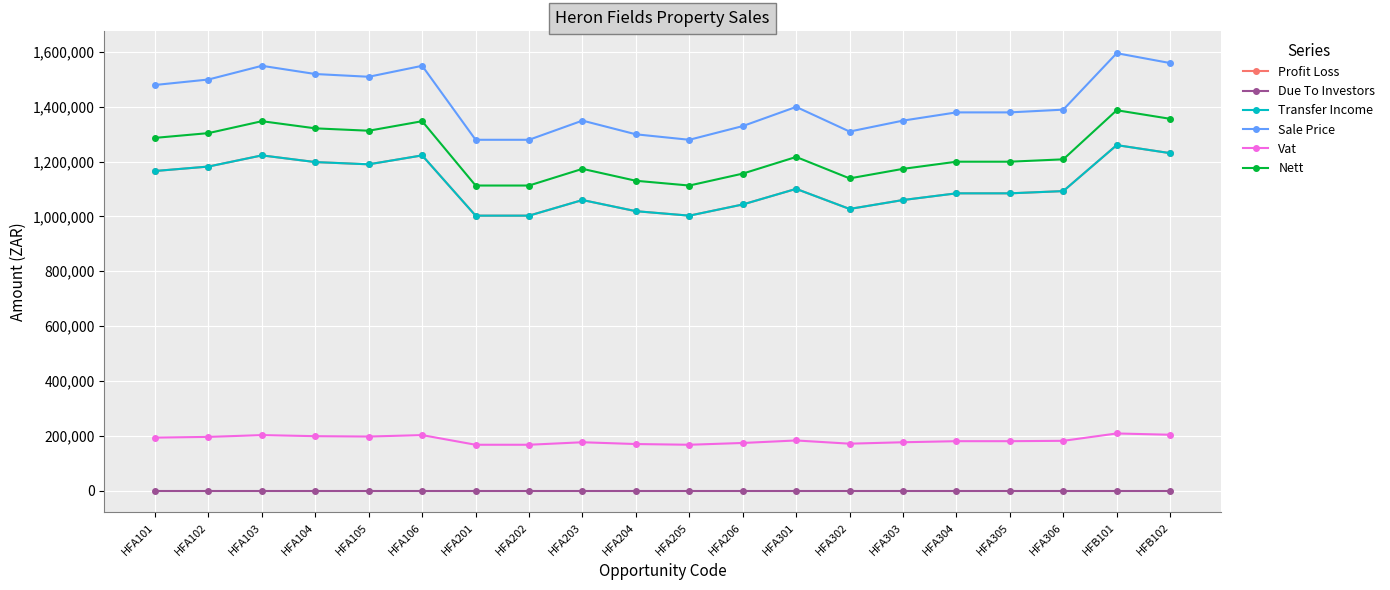

What position from the right is HFA101?

20